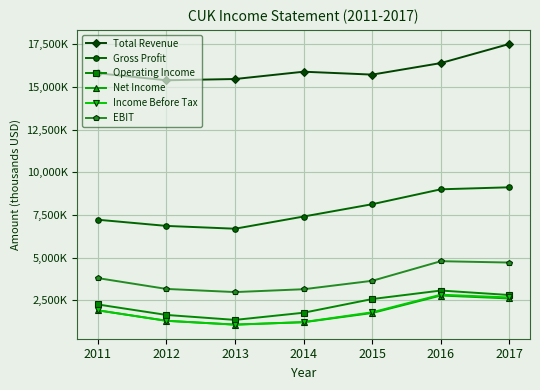

Does the chart have visible grid lines?

Yes